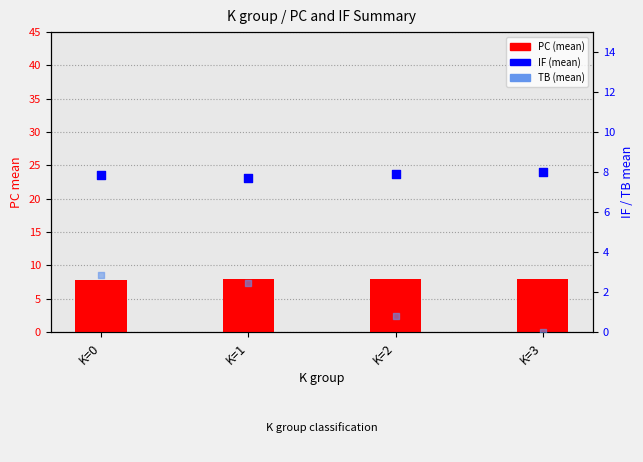

What are all the series names shown in the legend?

PC (mean), IF (mean), TB (mean)